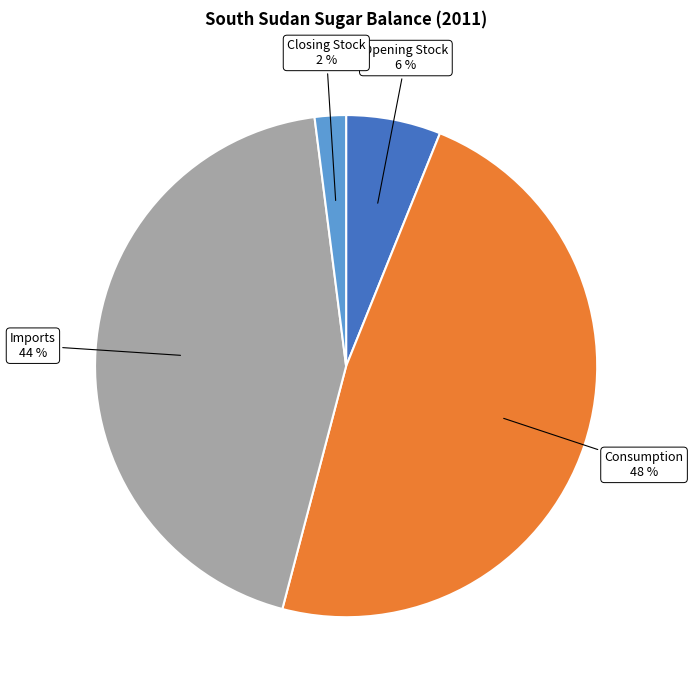

To the nearest percent, what is the difference between the largest and smallest slice percentages?

46%